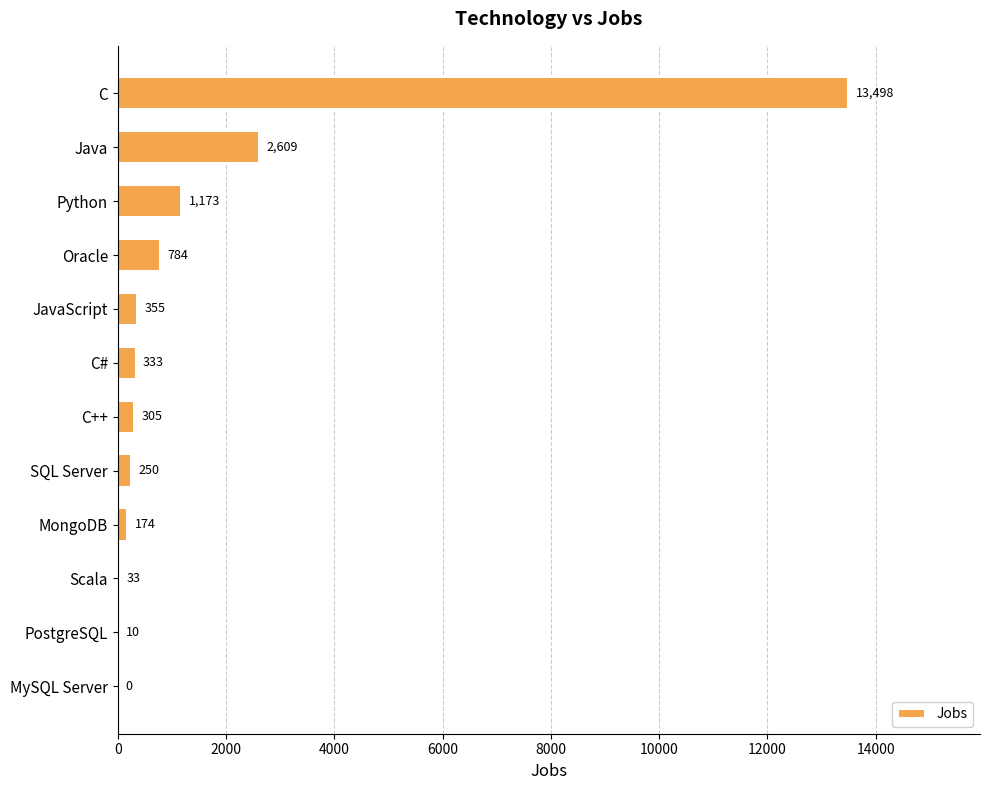

At which category does the chart reach its peak across all series?

C